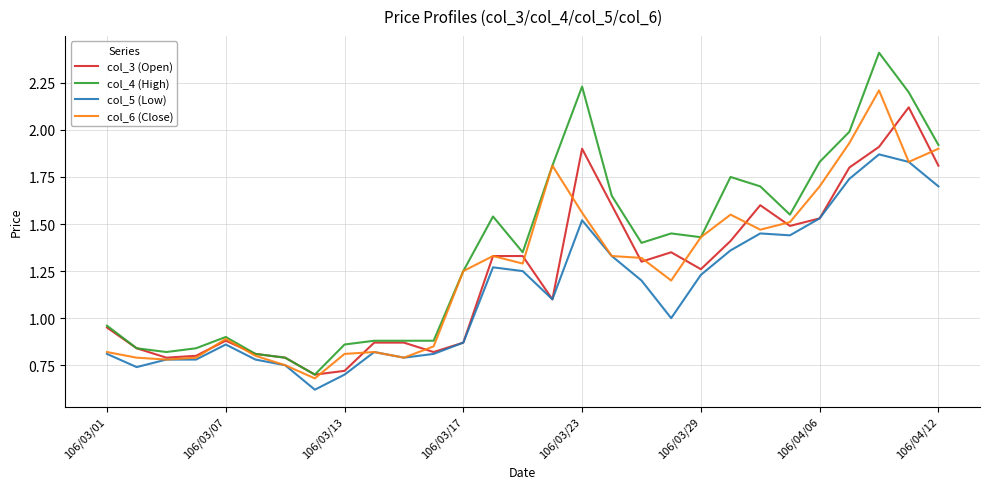

List the series in order of their peak value, highest first.

col_4 (High), col_6 (Close), col_3 (Open), col_5 (Low)